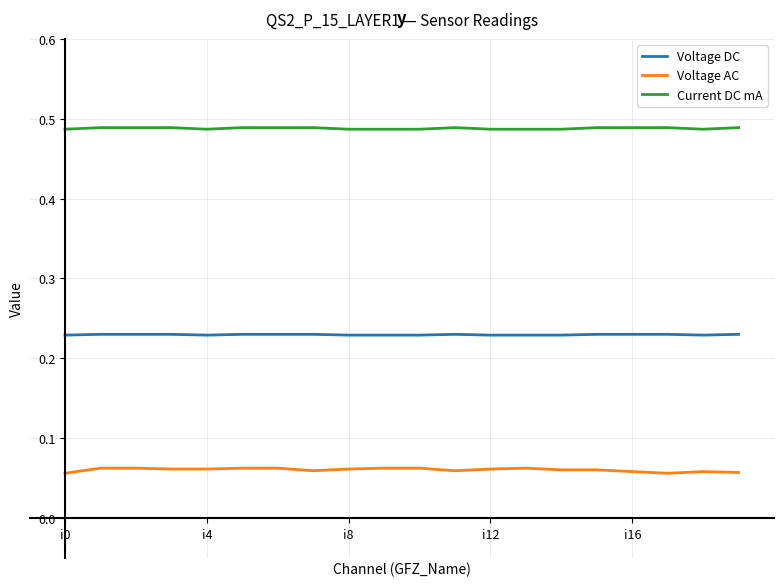

Which series has the largest range (max minus min)?

Voltage AC